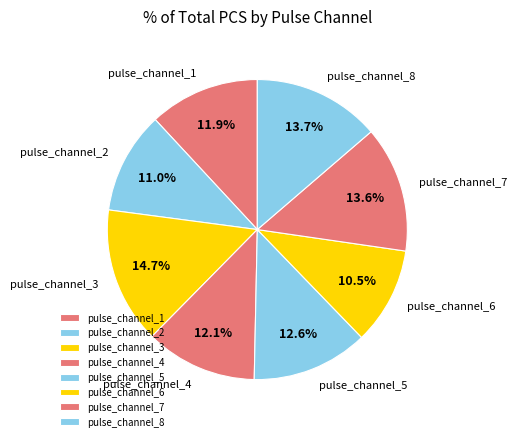

Which has a higher value, pulse_channel_3 or pulse_channel_4?

pulse_channel_3